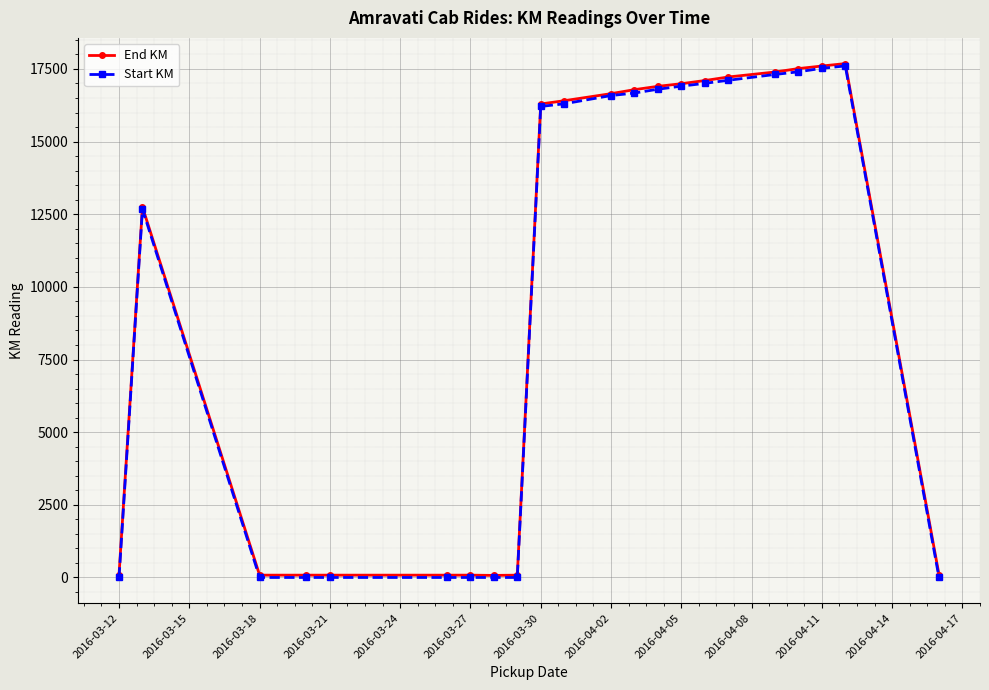

How many data points in Start KM are less than 16300?

11